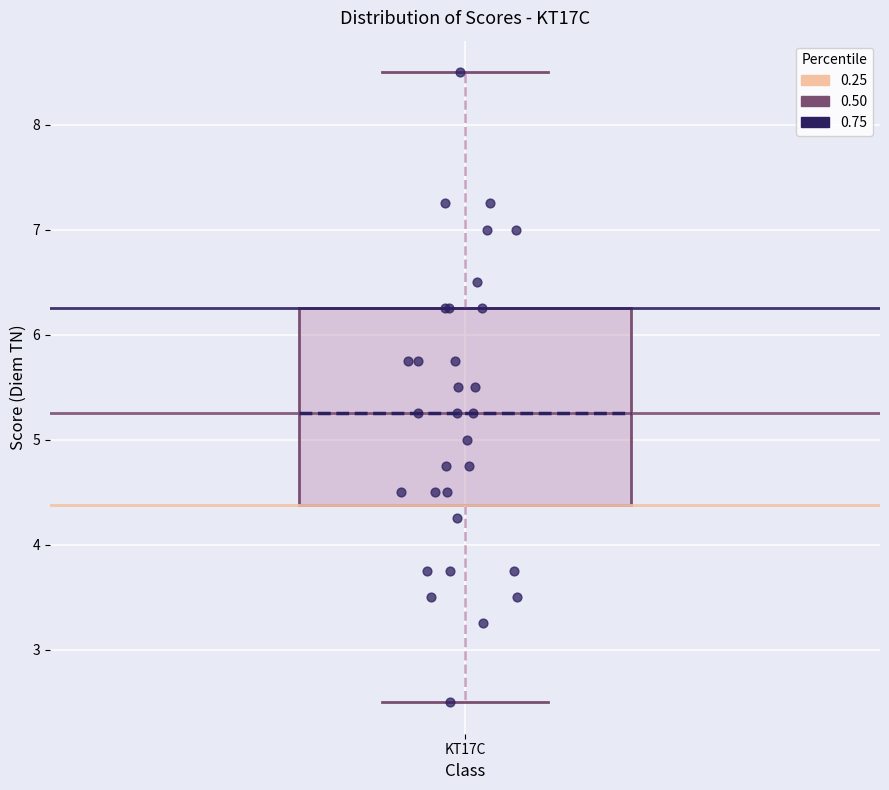

Read this box plot against the y-axis: the position of the median line, the range covered by the box, and the ends of both whiskers. The values are not printed on the chart, so give them approximately, as read against the axis.

median 5.3, box 4.4 to 6.3, whiskers 2.5 to 8.5